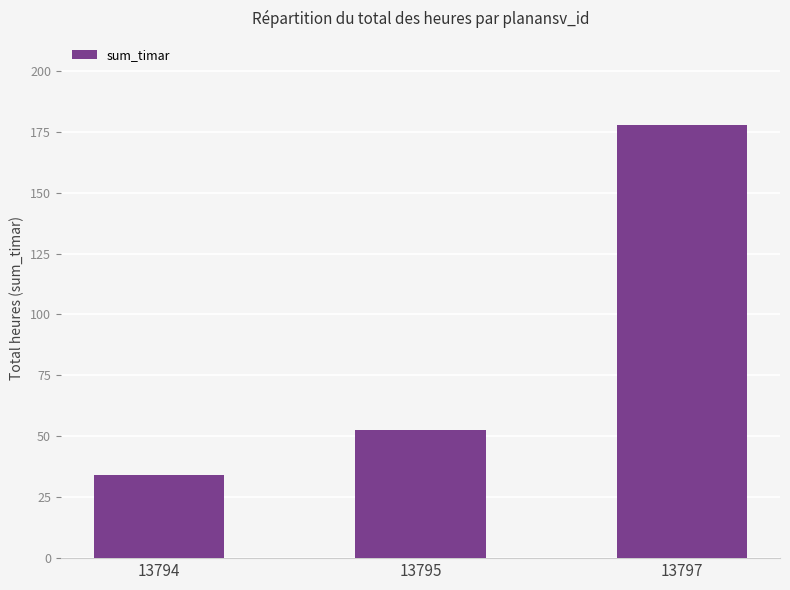

Which category has the lowest value across all series?

13794